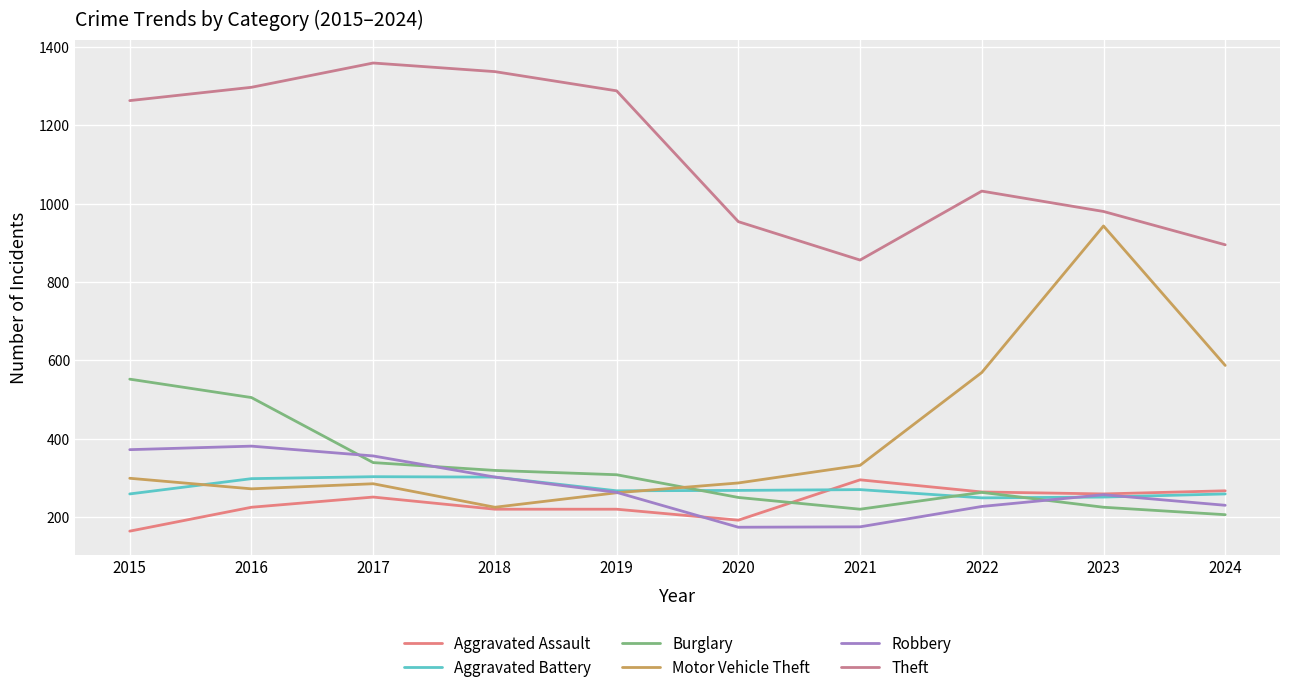

The value of Aggravated Battery at 2021 is 112. True or false?

False